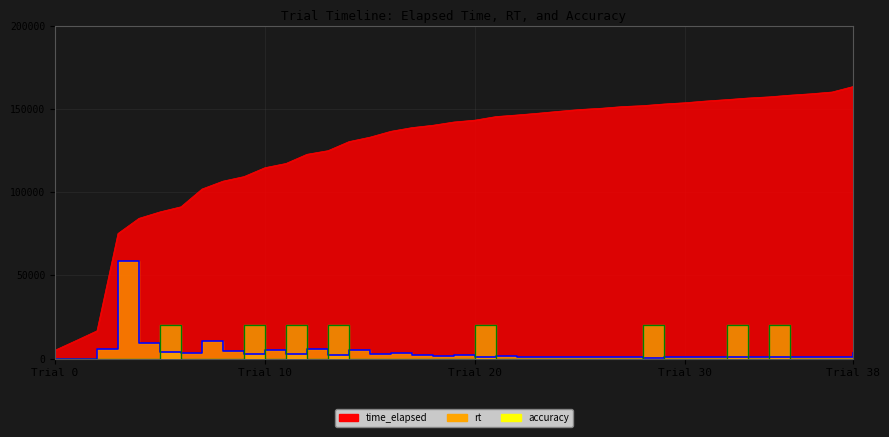

How many series are shown in this chart?

3